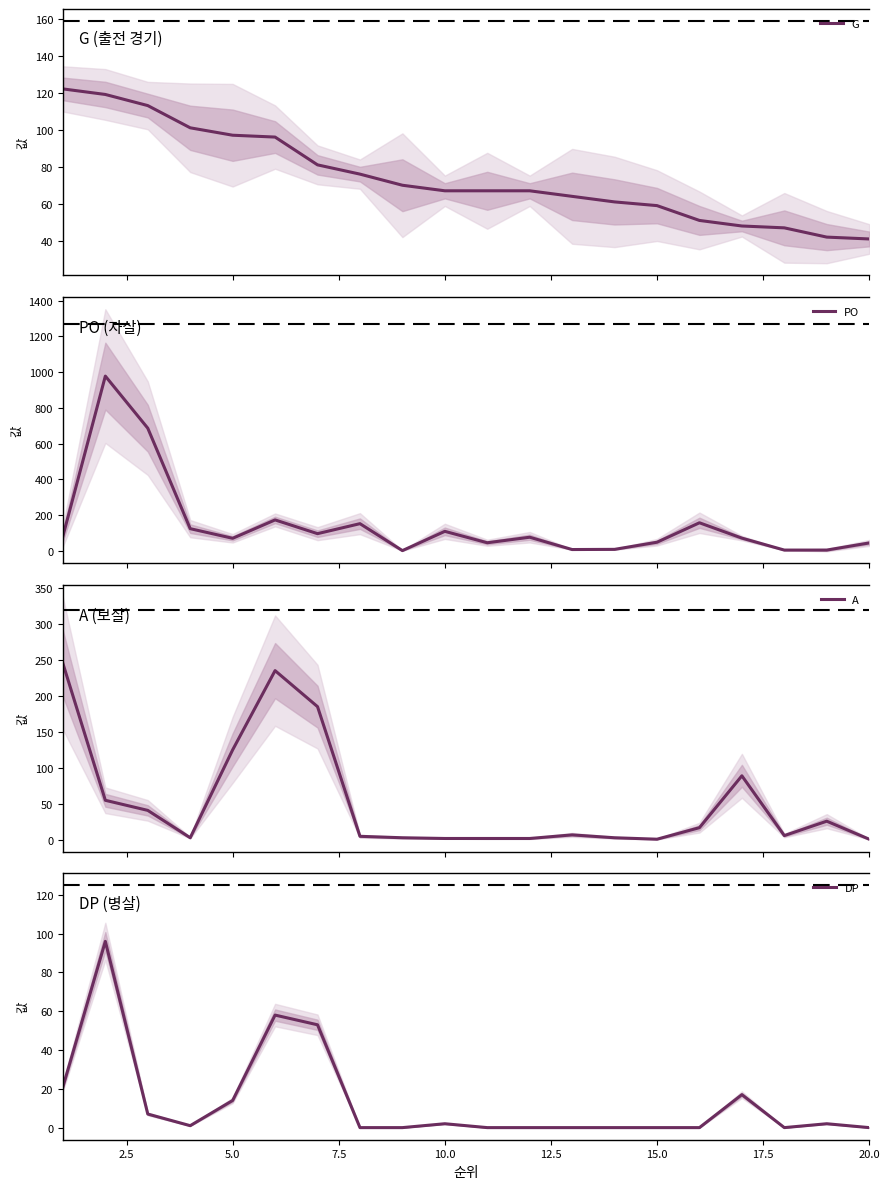

What are all the series names shown in the legend?

G, PO, A, DP